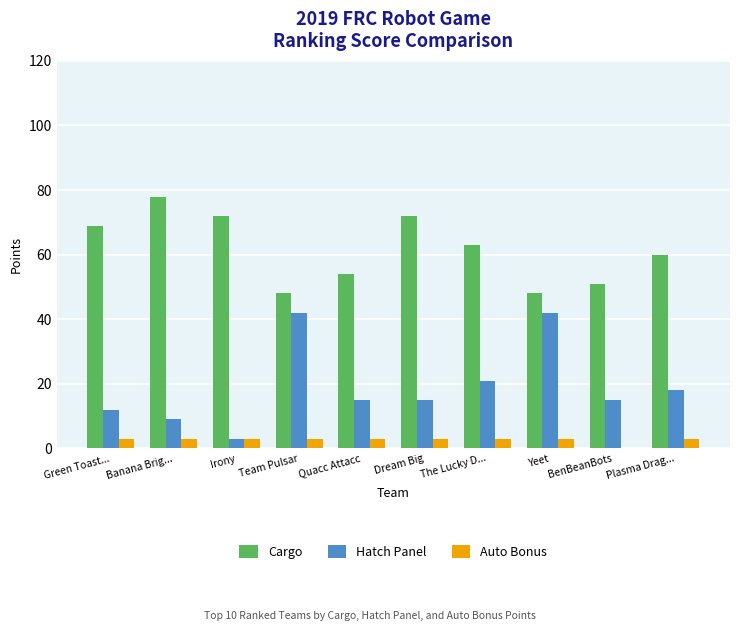

Does the chart contain stacked bars?

No